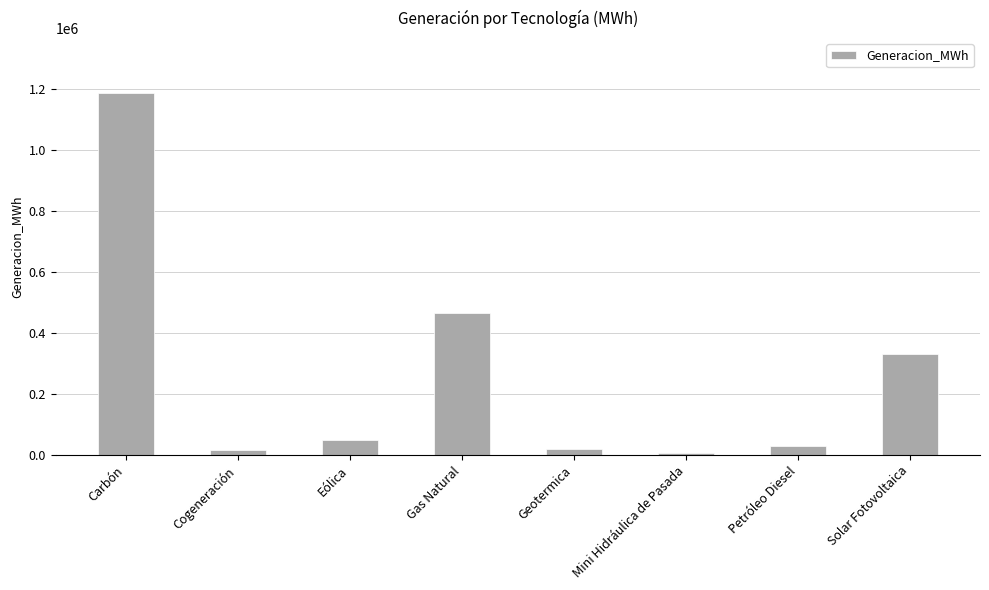

What is the label of the 4th bar from the right?

Geotermica